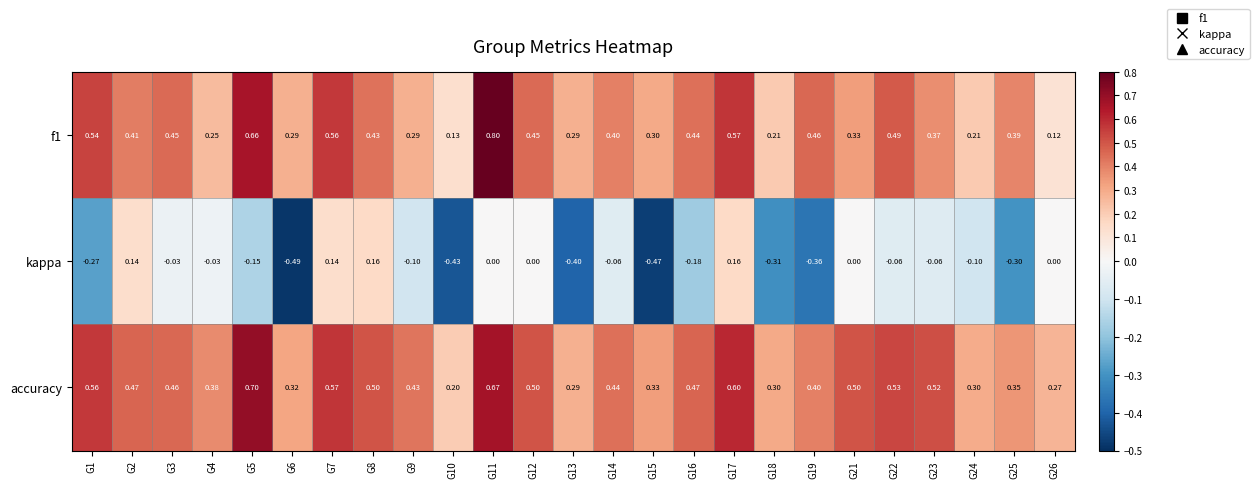

Which series changed the most between G8 and G24?

kappa